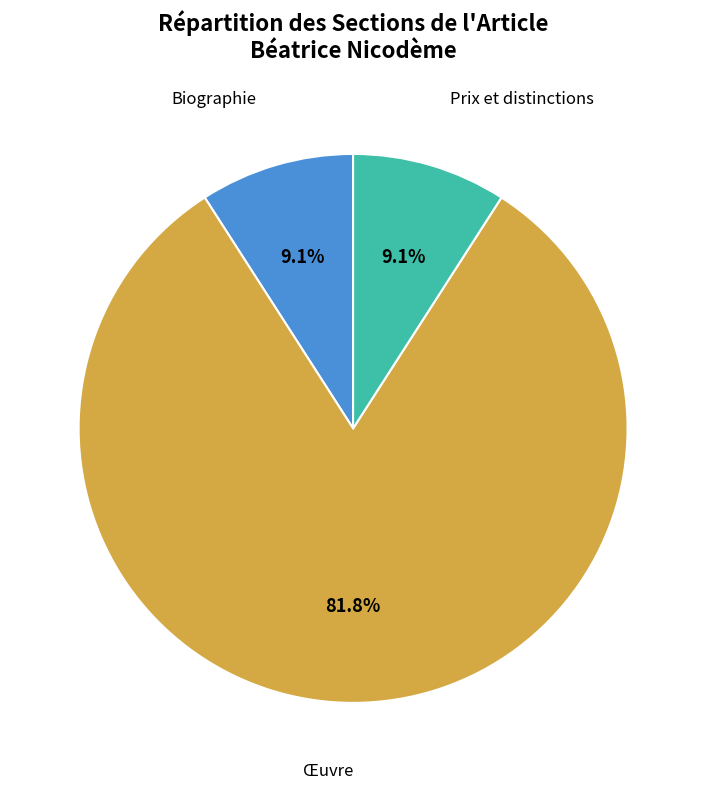

Is Œuvre the majority of the pie?

Yes